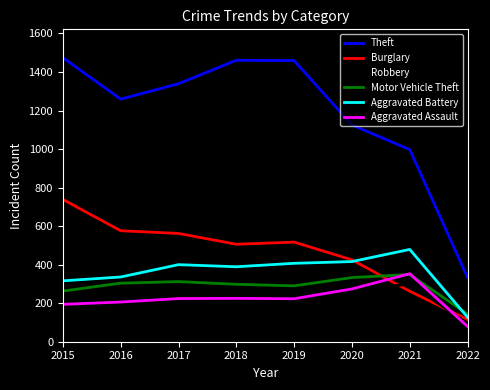

At which label does Aggravated Battery reach its minimum?

2022